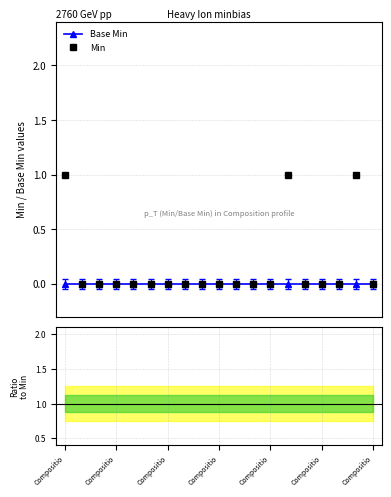

What is the spread (max minus min) of values at 17?

1.0